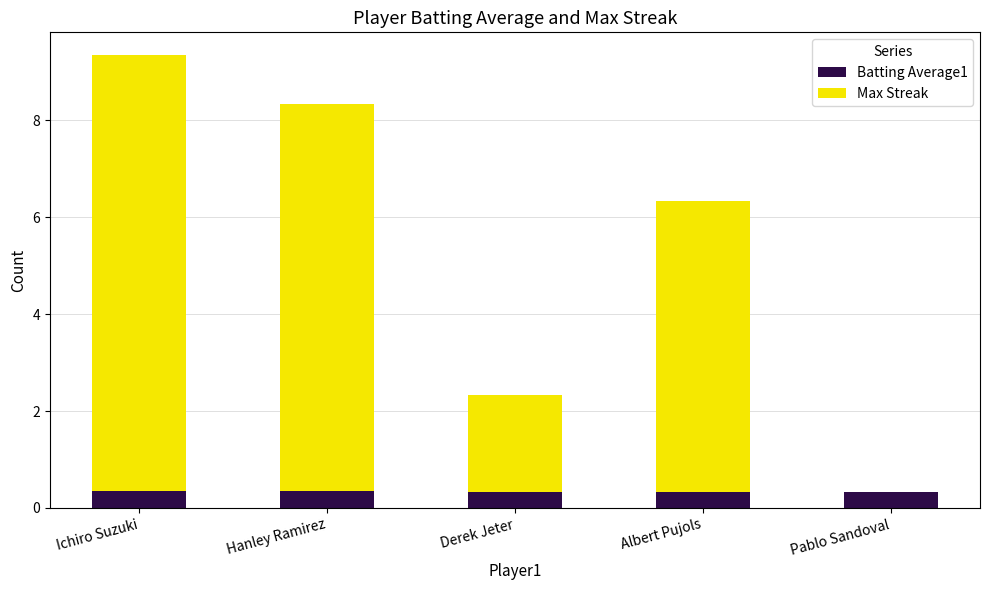

At which category is the sum across all series the highest?

Ichiro Suzuki